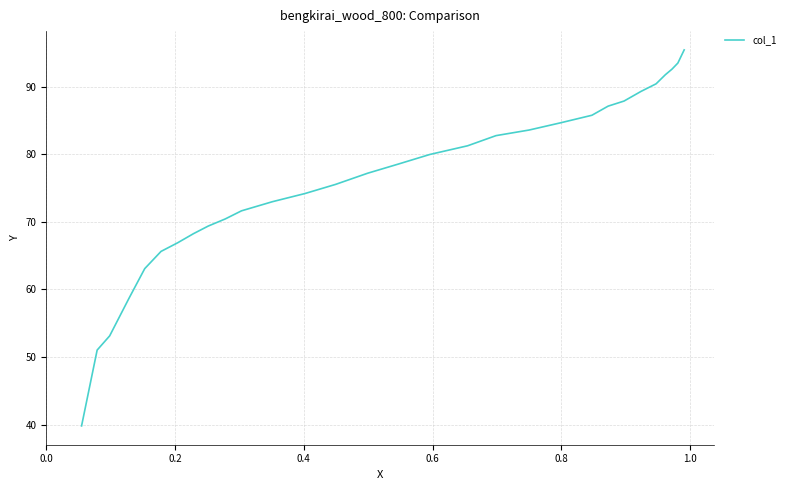

What is the minimum value shown in the chart?

39.8